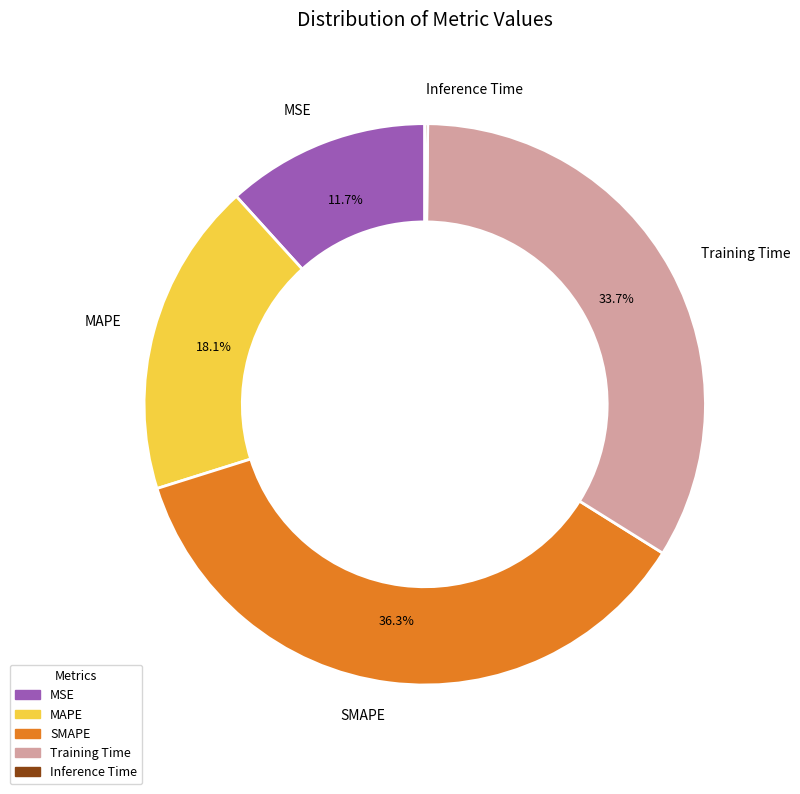

To the nearest percent, what is the difference between the largest and smallest slice percentages?

36%